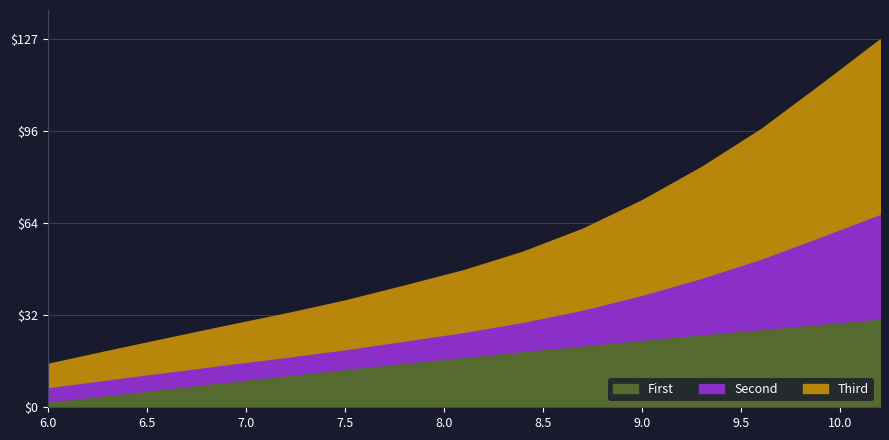

Does the chart have visible grid lines?

Yes